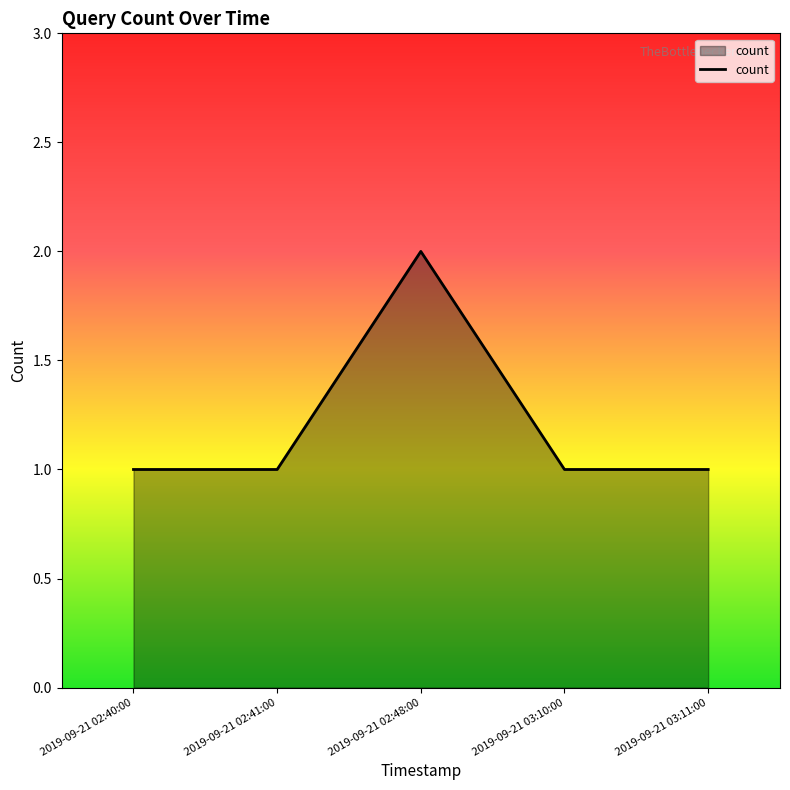

The value at 2019-09-21 02:41:00 is 1. True or false?

True